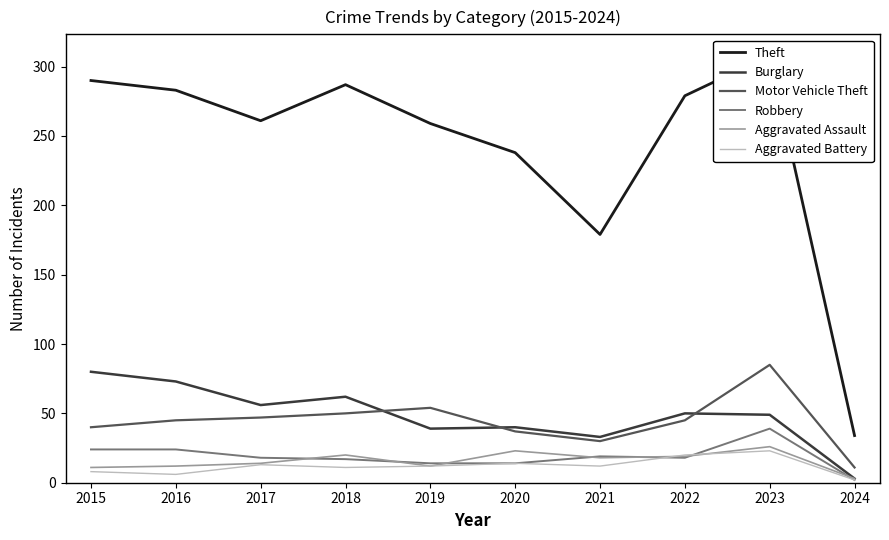

Where is the first local maximum for Robbery?

2021